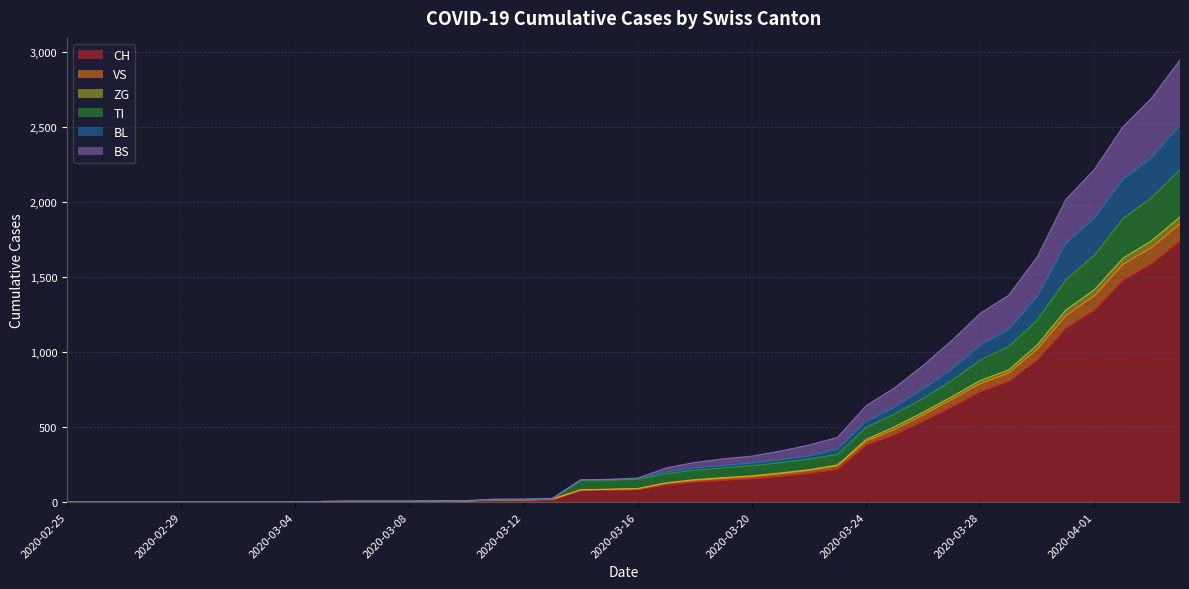

Is the value of ZG at 2020-03-25 greater than the value of TI at 2020-03-30?

No